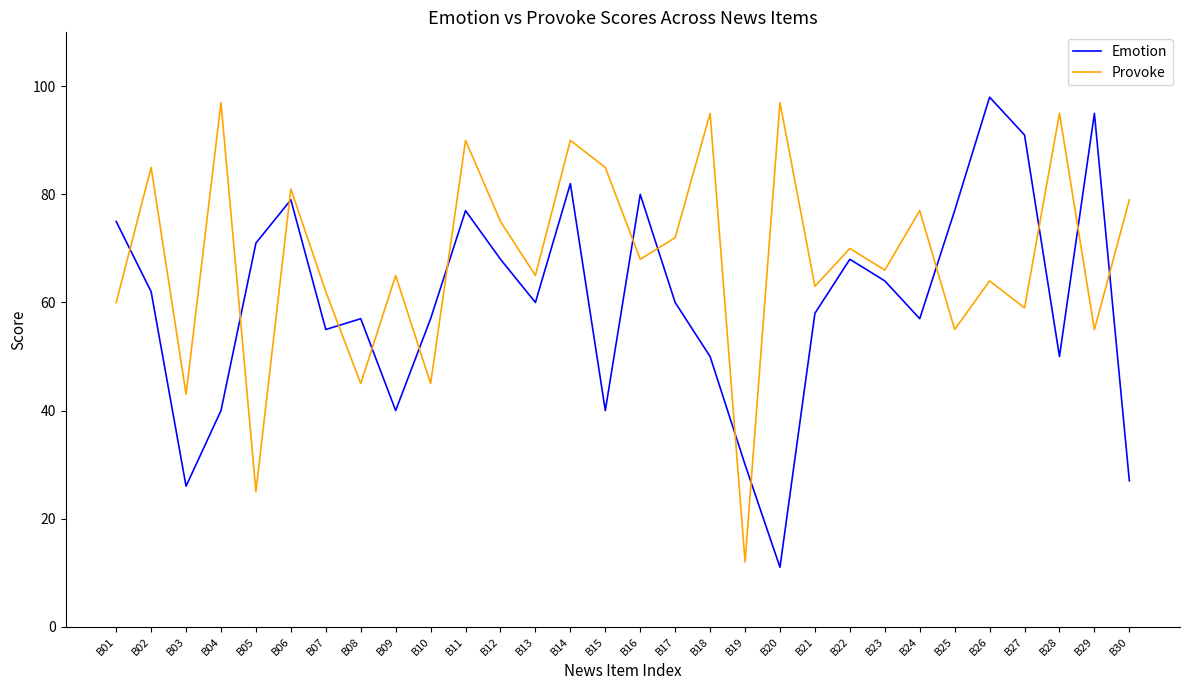

The value of Emotion at B05 is 36. True or false?

False